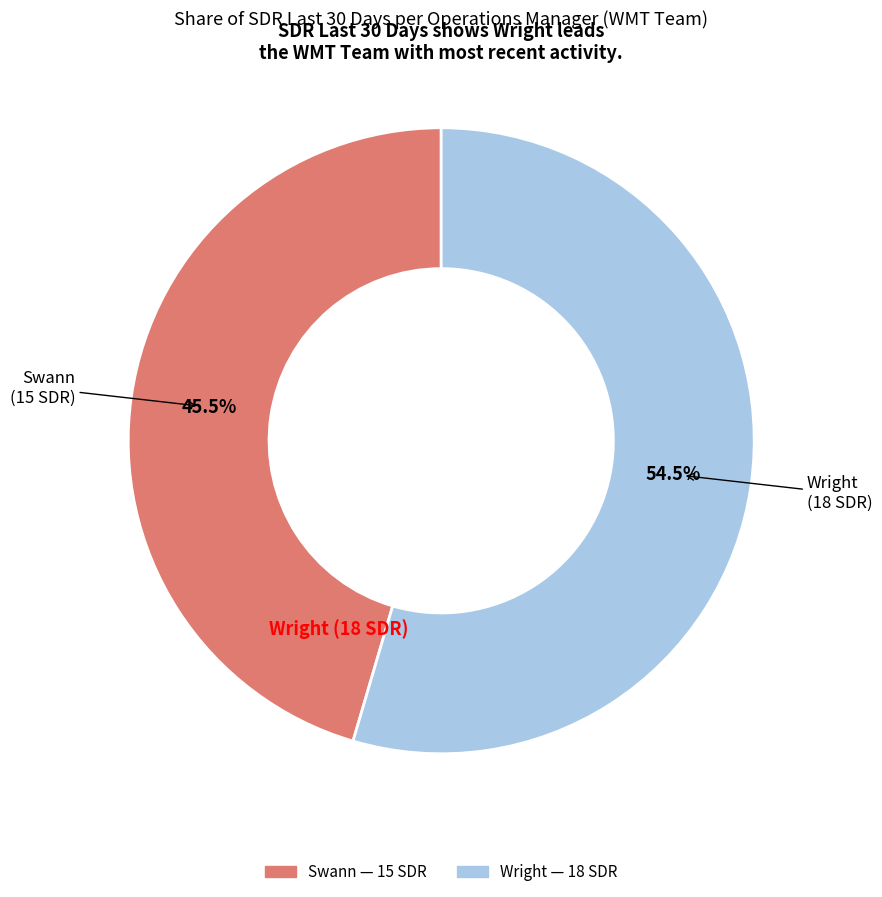

Is there any slice that represents more than half of the pie?

Yes